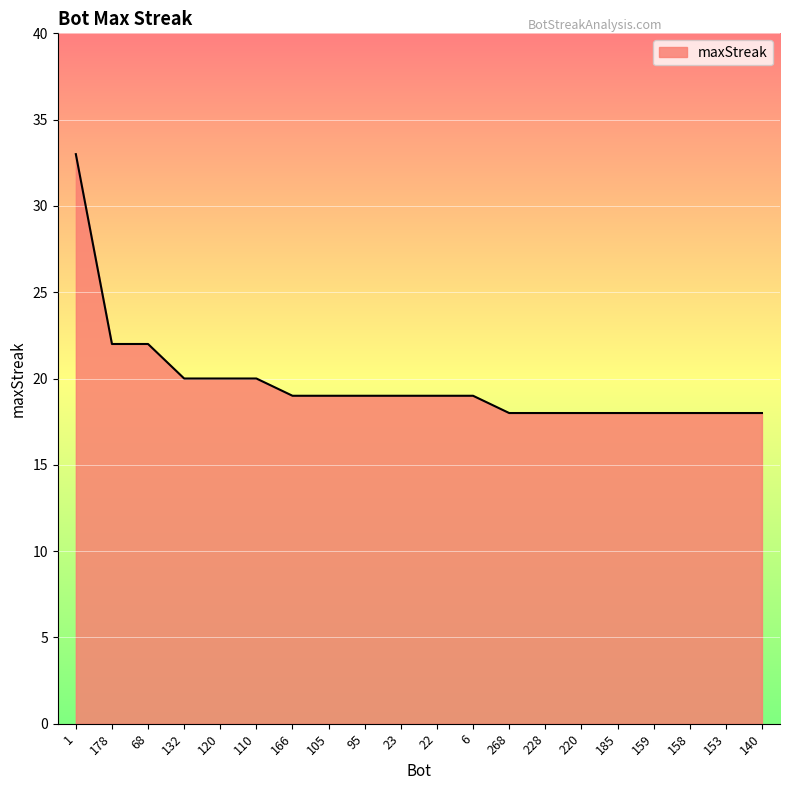

Read the value at 140.

18